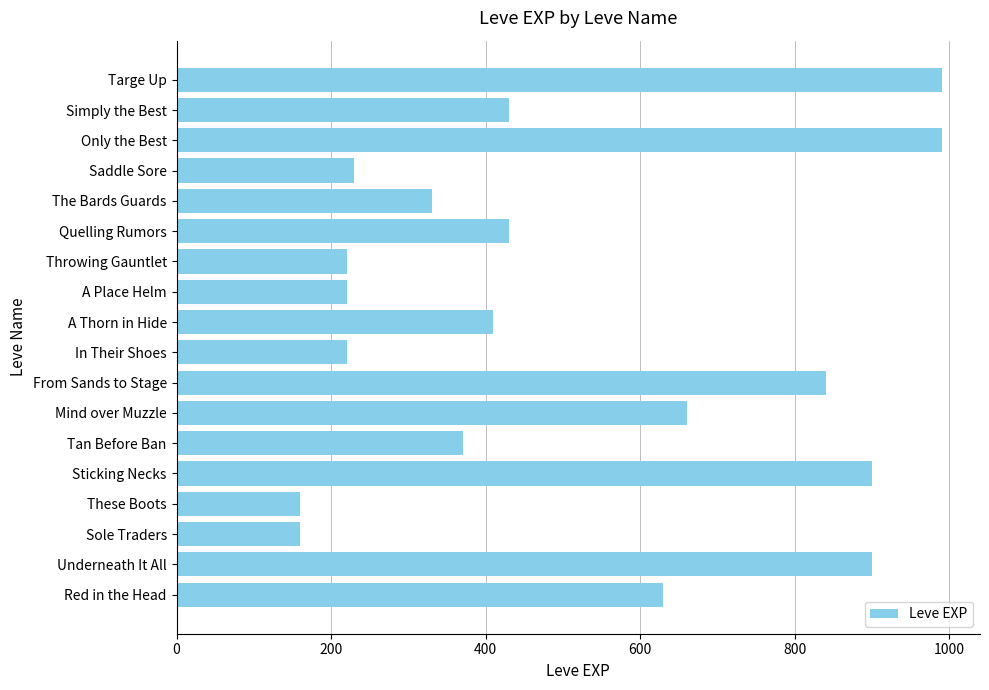

What is the approximate value at A Place Helm?

220